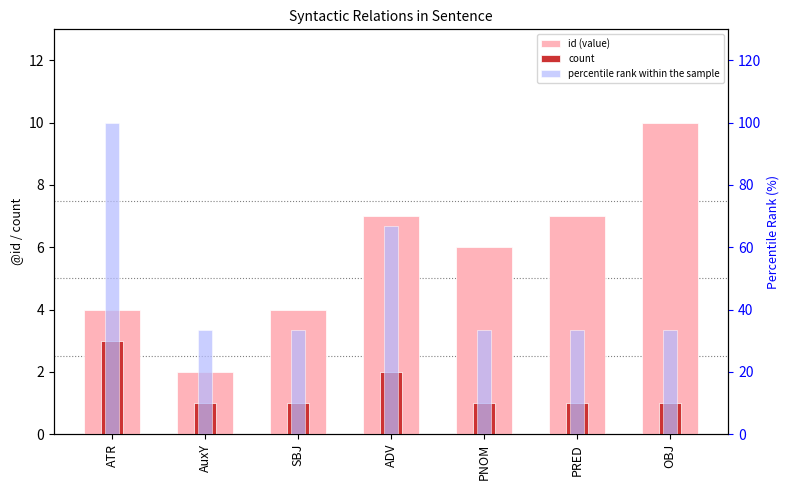

Is it true that percentile rank within the sample equals 100.0 at ATR?

True